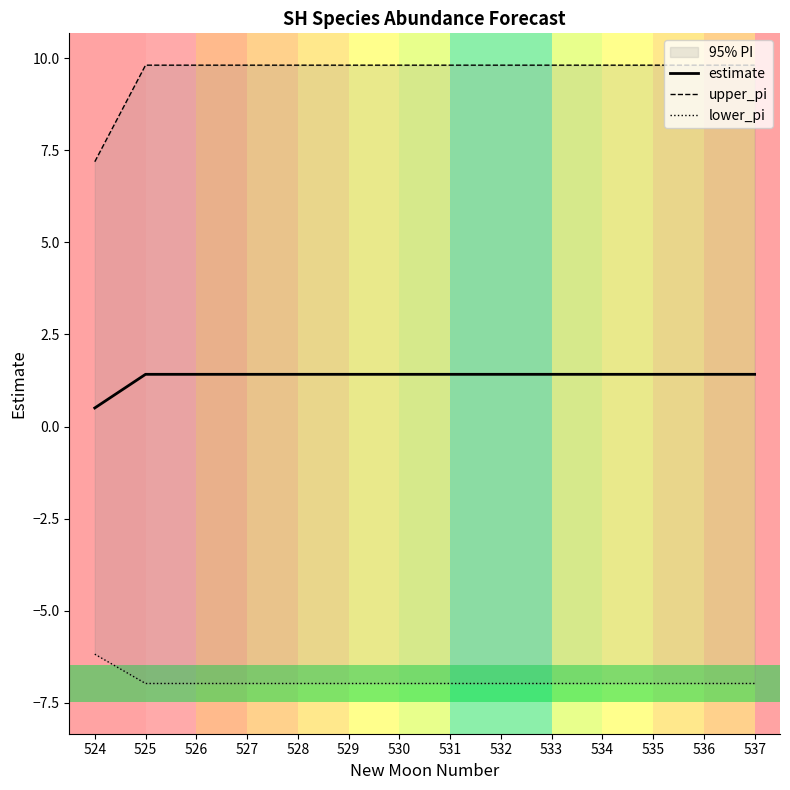

At which label does lower_pi reach its minimum?

525